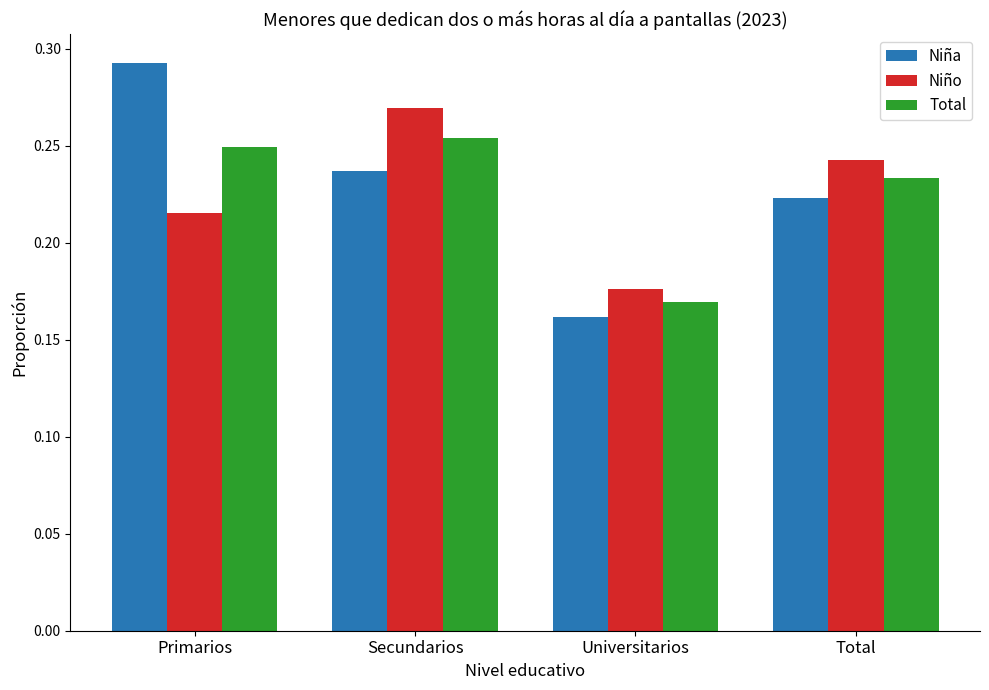

Which series has the widest spread of values?

Niña